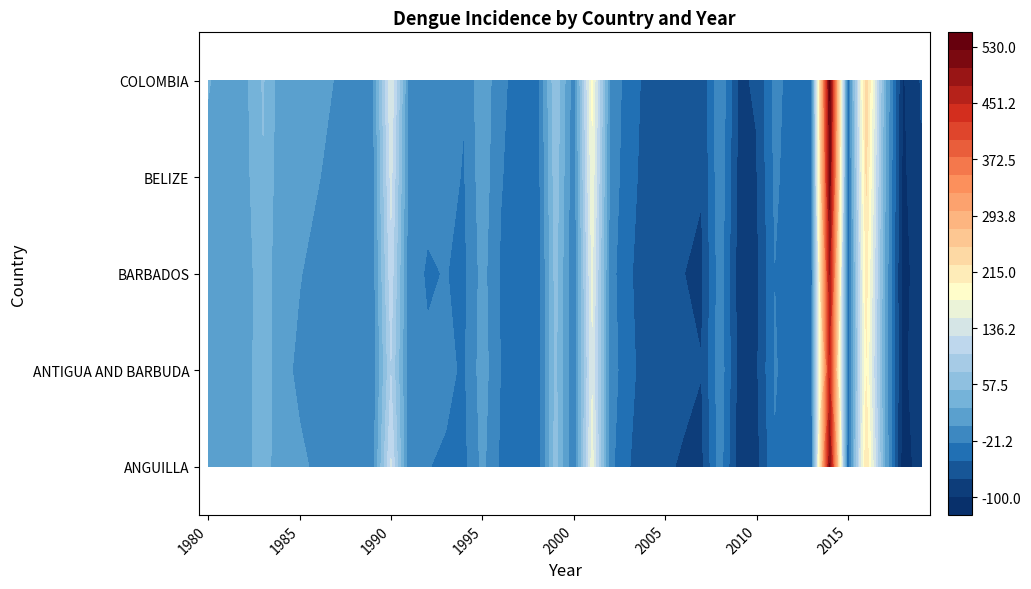

Reading right to left, extract all data points from this chart.

ANGUILLA: 2019=-86.4	2018=-115.1	2017=28.6	2016=223.4	2015=-55.4	2014=502.4	2013=-44.6	2012=-47.2	2011=-28.0	2010=-84.1	2009=-88.0	2008=-13.5	2007=-80.5	2006=-76.7	2005=-73.0	2004=-69.3	2003=-48.5	2002=-18.5	2001=162.4	2000=-27.1	1999=61.4	1998=-46.8	1997=-43.0	1996=-29.2	1995=6.1	1994=-31.8	1993=-28.1	1992=-24.3	1991=-20.6	1990=127.5	1989=-13.1	1988=-9.3	1987=-5.6	1986=-1.9	1985=1.9	1984=5.6	1983=39.7	1982=13.1	1981=16.9	1980=20.6
ANTIGUA AND BARBUDA: 2019=-79.8	2018=-108.3	2017=22.4	2016=198.4	2015=-48.9	2014=445.2	2013=-38.9	2012=-41.2	2011=-22.4	2010=-78.9	2009=-82.3	2008=-8.9	2007=-74.5	2006=-71.2	2005=-68.4	2004=-62.1	2003=-42.3	2002=-12.4	2001=145.6	2000=-22.3	1999=55.4	1998=-42.1	1997=-38.9	1996=-25.6	1995=12.3	1994=-28.4	1993=-19.8	1992=-22.6	1991=-15.2	1990=98.4	1989=-18.9	1988=-6.7	1987=-12.3	1986=-8.4	1985=-2.1	1984=3.2	1983=45.6	1982=8.3	1981=12.5	1980=15.2
BARBADOS: 2019=-83.2	2018=-111.6	2017=25.6	2016=210.8	2015=-52.4	2014=475.6	2013=-41.8	2012=-44.3	2011=-25.6	2010=-81.4	2009=-85.6	2008=-11.2	2007=-77.9	2006=-74.8	2005=-71.2	2004=-66.4	2003=-45.6	2002=-15.8	2001=155.4	2000=-25.6	1999=58.7	1998=-44.9	1997=-41.2	1996=-27.8	1995=8.9	1994=-30.2	1993=-24.3	1992=-26.8	1991=-18.4	1990=115.2	1989=-15.6	1988=-11.2	1987=-7.8	1986=-3.2	1985=0.5	1984=4.8	1983=42.3	1982=10.1	1981=14.2	1980=18.3
BELIZE: 2019=-77.4	2018=-106.8	2017=30.2	2016=228.4	2015=-46.5	2014=512.8	2013=-36.4	2012=-39.8	2011=-20.1	2010=-76.5	2009=-80.9	2008=-6.8	2007=-73.8	2006=-70.1	2005=-66.4	2004=-60.8	2003=-40.1	2002=-10.2	2001=168.9	2000=-20.1	1999=64.2	1998=-40.5	1997=-36.8	1996=-23.4	1995=14.7	1994=-26.8	1993=-18.2	1992=-20.4	1991=-14.6	1990=132.8	1989=-11.4	1988=-7.6	1987=-3.2	1986=0.5	1985=3.8	1984=7.3	1983=48.2	1982=15.6	1981=18.9	1980=22.4
COLOMBIA: 2019=-73.1	2018=-103.4	2017=35.6	2016=244.8	2015=-43.2	2014=528.4	2013=-33.1	2012=-36.5	2011=-16.8	2010=-73.2	2009=-77.6	2008=-3.4	2007=-70.5	2006=-66.8	2005=-63.1	2004=-57.4	2003=-36.8	2002=-6.8	2001=180.4	2000=-16.8	1999=70.8	1998=-37.2	1997=-33.4	1996=-20.1	1995=18.4	1994=-23.4	1993=-14.6	1992=-16.8	1991=-11.2	1990=148.6	1989=-8.7	1988=-4.9	1987=-0.5	1986=2.8	1985=6.1	1984=9.6	1983=52.4	1982=17.8	1981=21.3	1980=25.6